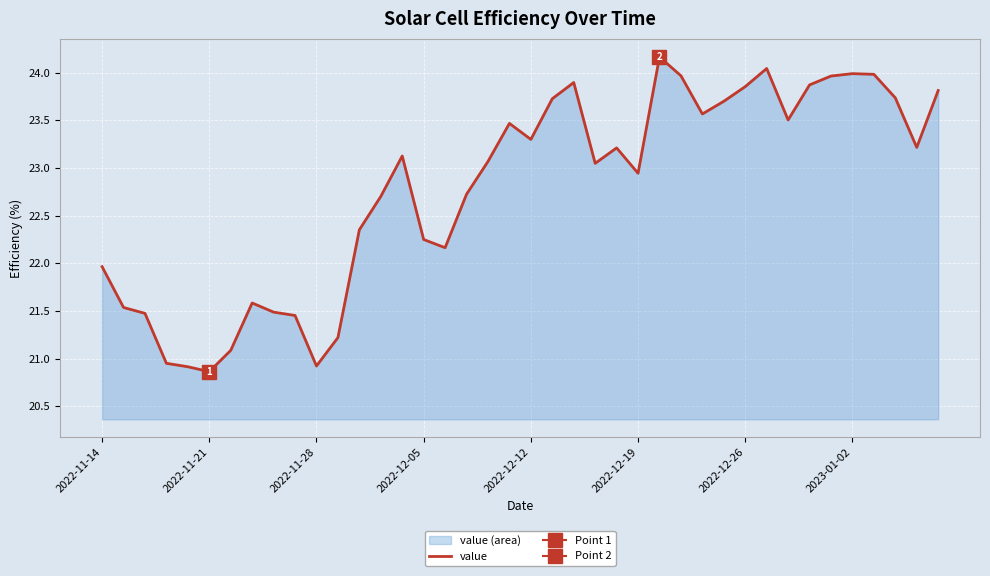

What is the lowest value of the value series?

20.9